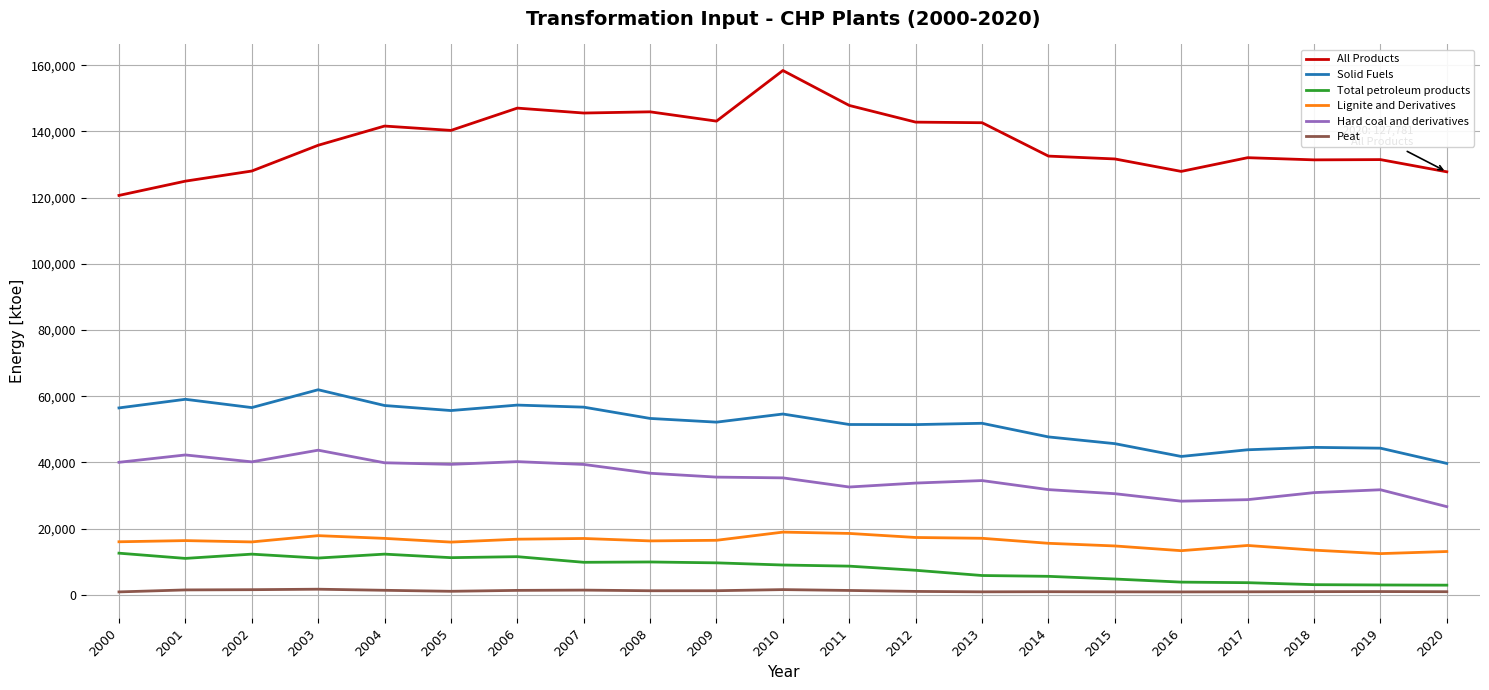

True or false: Solid Fuels and Peat cross at least once.

False